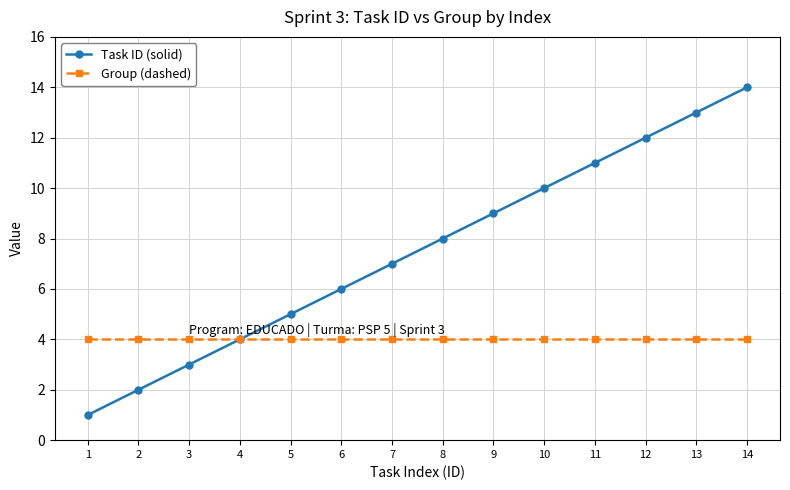

What is the lowest value of the Task ID (solid) series?

1